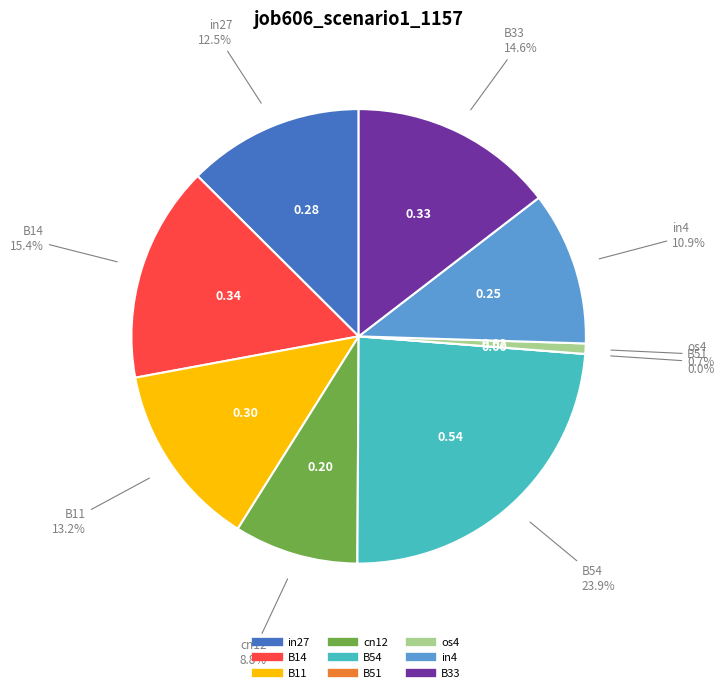

Between B54 and in27, which is larger?

B54